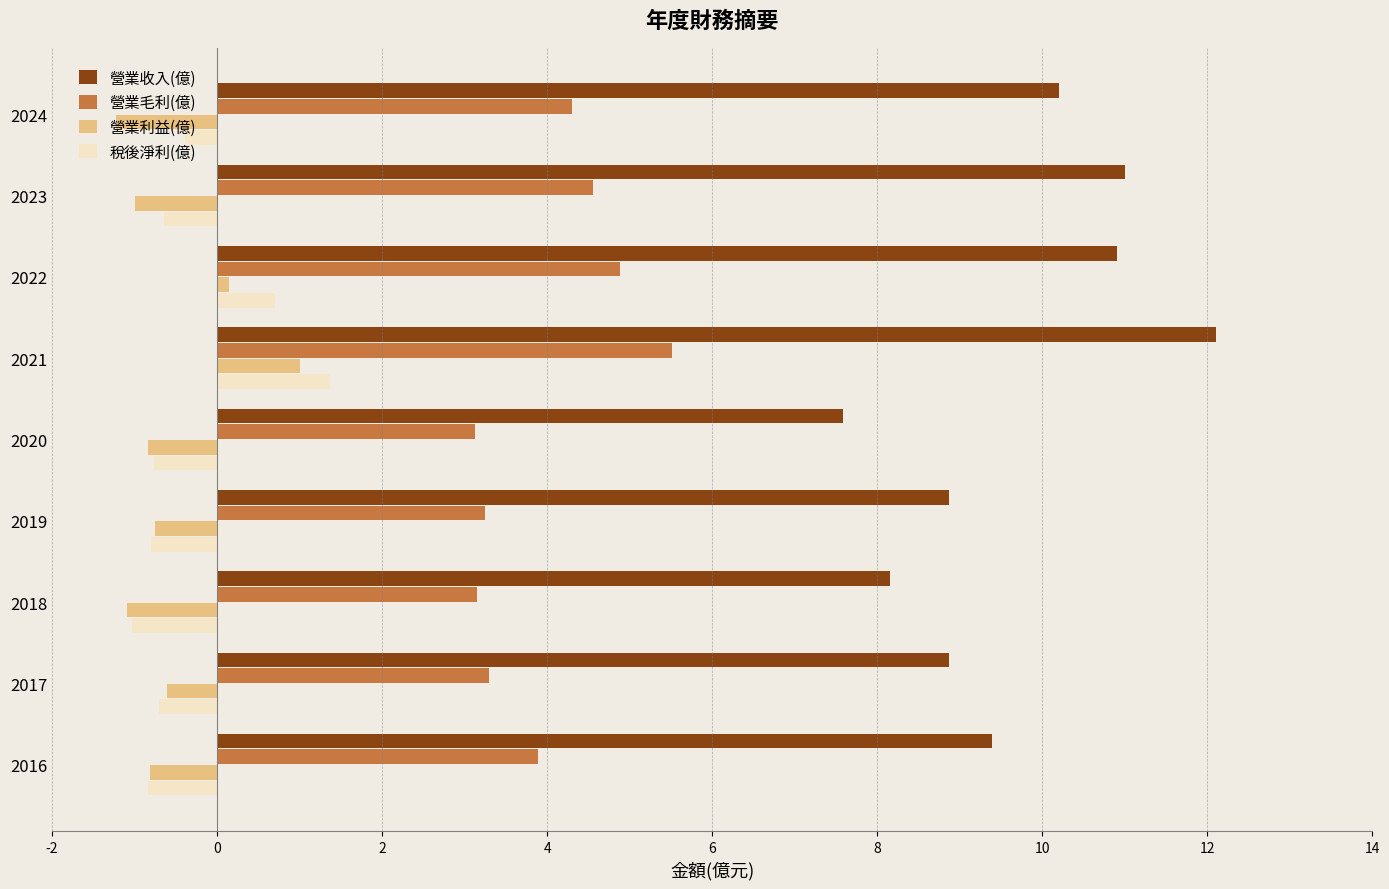

Which series has the largest total across all categories?

營業收入(億)